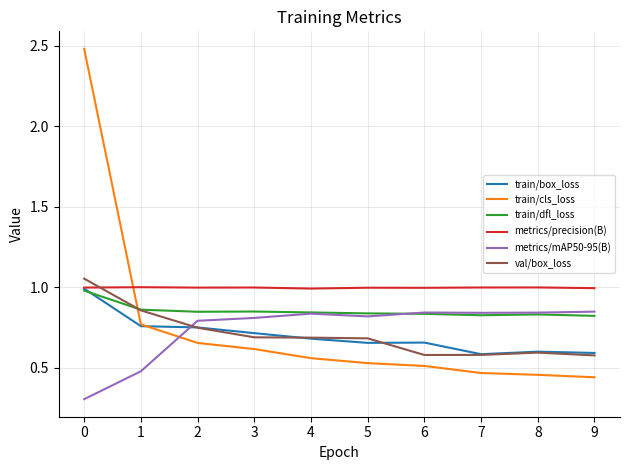

Which series changed the most between 2 and 9?

train/cls_loss